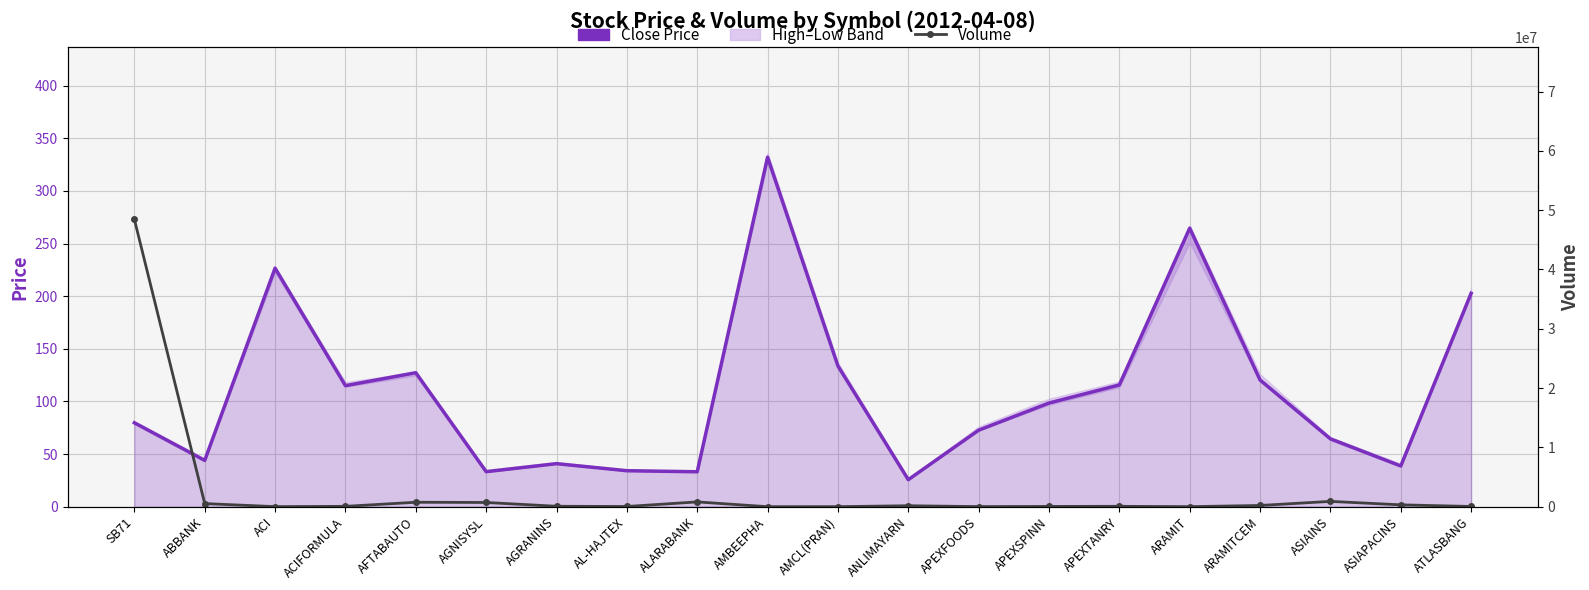

What is the total value across all series at AL-HAJTEX?

39234.2